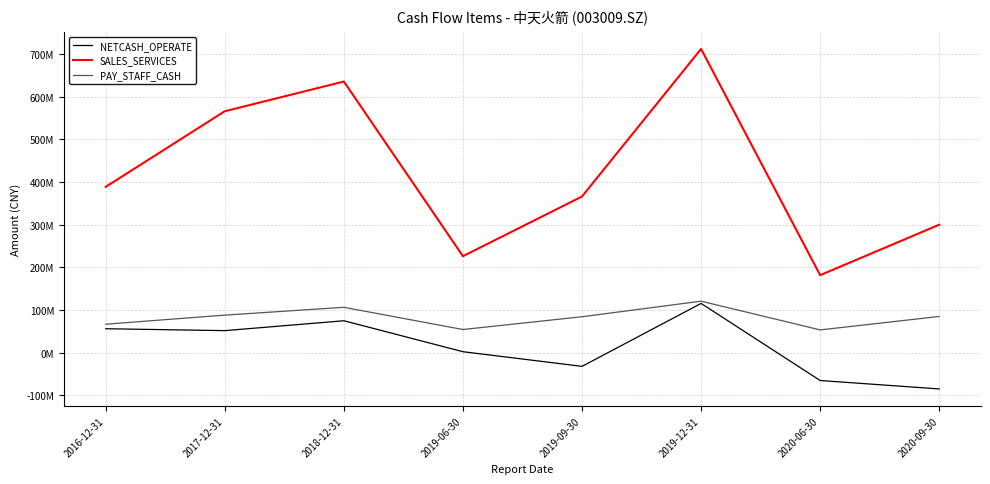

What is the difference between the highest and lowest values at 2019-09-30?

398592672.5